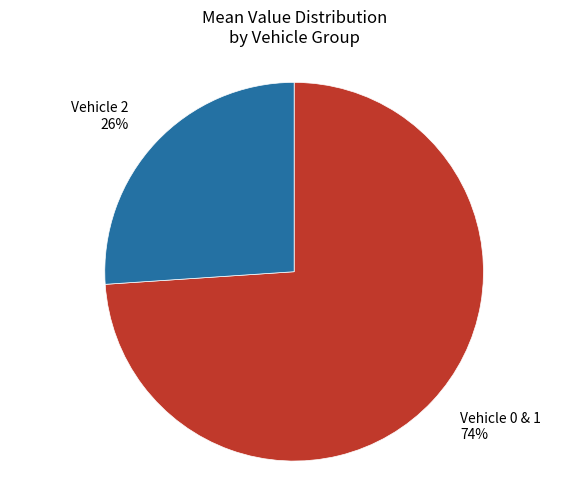

To the nearest percent, what is the average slice percentage?

50%